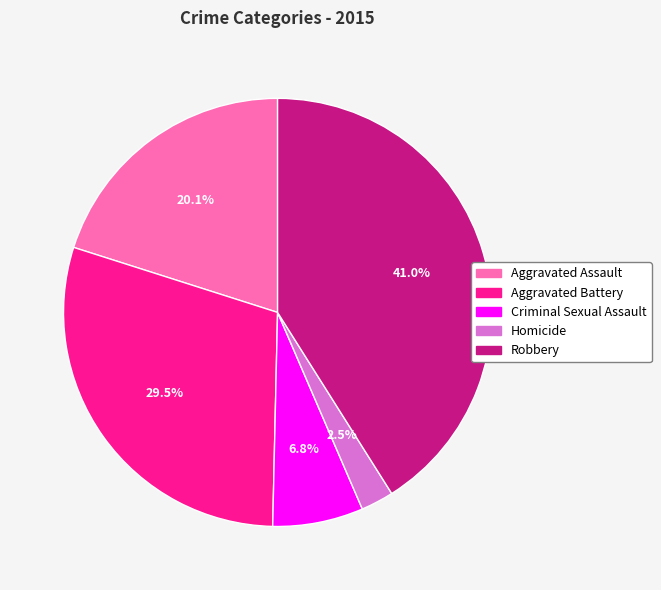

How many slices are in this pie chart?

5